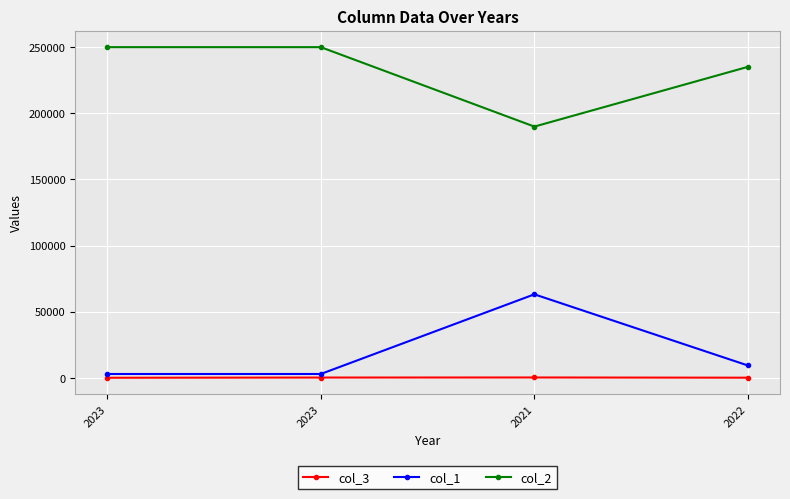

The col_2 series shows 189850 at 2021. True or false?

True